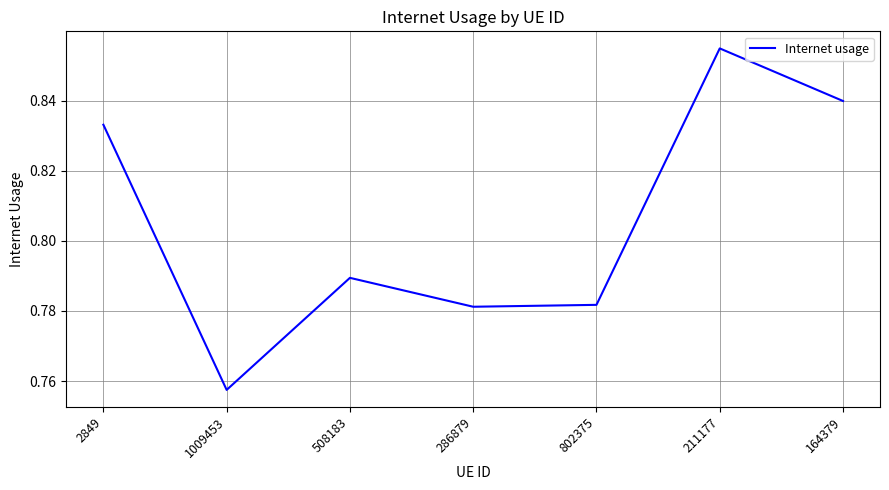

What is the difference between the maximum and second lowest values?

0.1